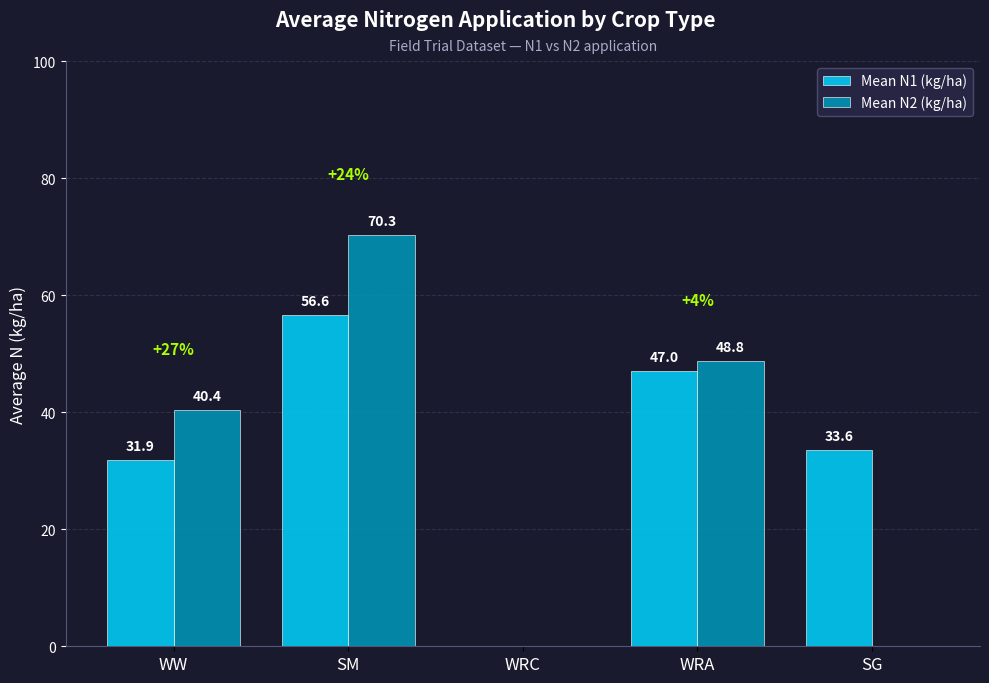

Which series has the largest total across all categories?

Mean N1 (kg/ha)